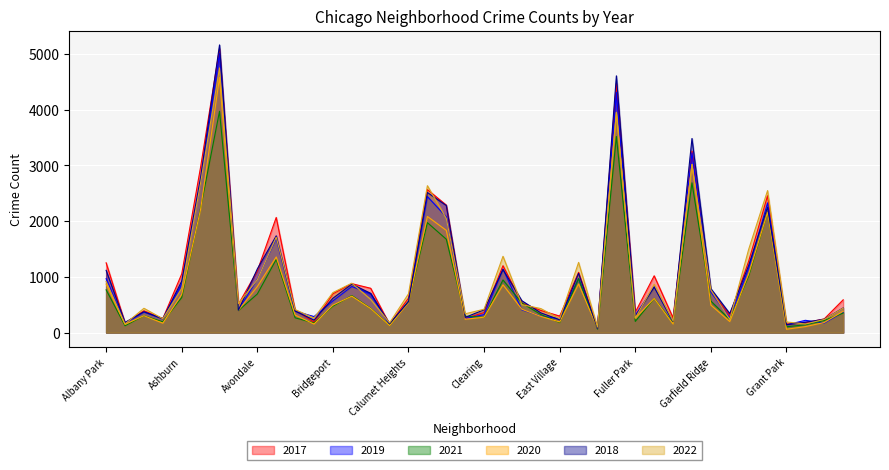

At which category is the sum across all series the highest?

Austin